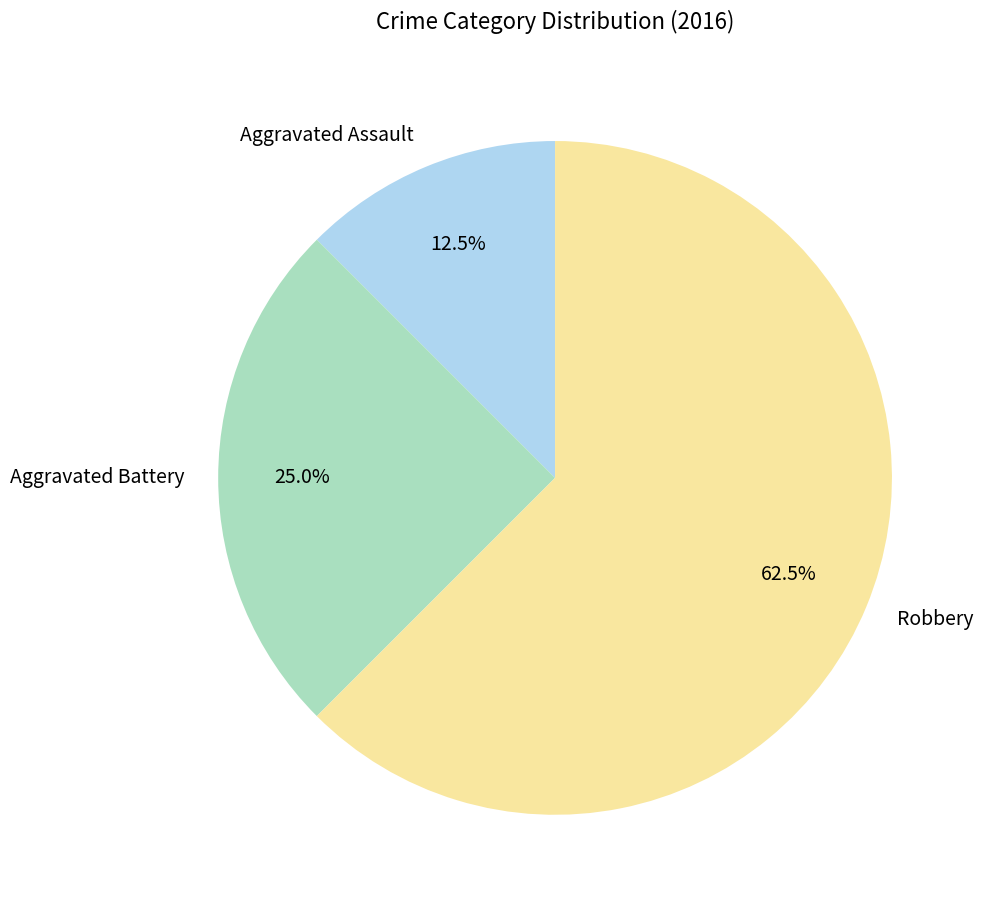

The Aggravated Battery slice represents 25% of the pie. True or false?

True